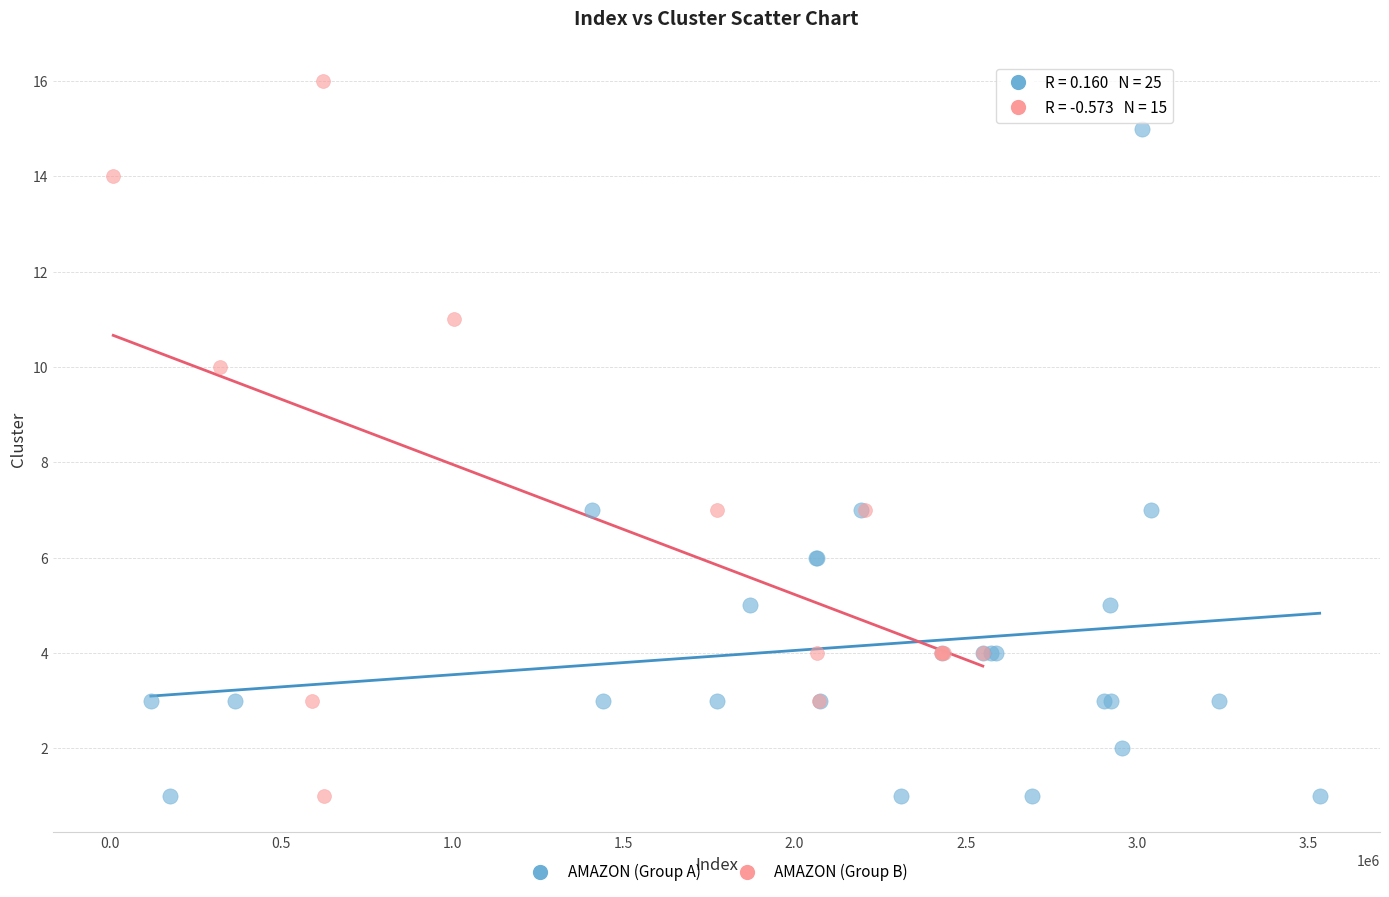

Which series reaches the maximum Y coordinate?

AMAZON (Group B)